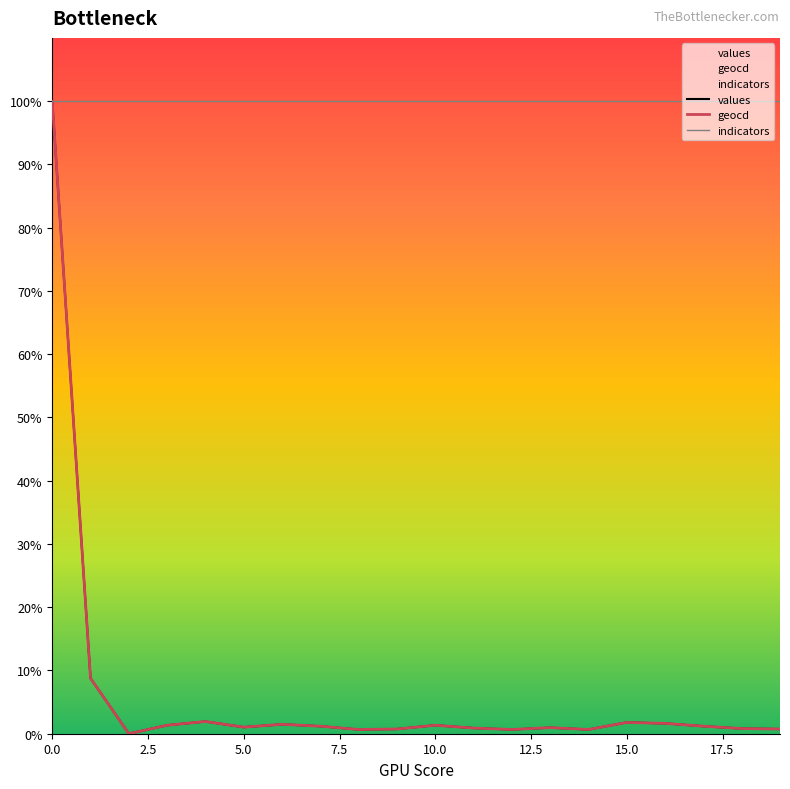

What is the approximate value of indicators at 15.0?

100.0